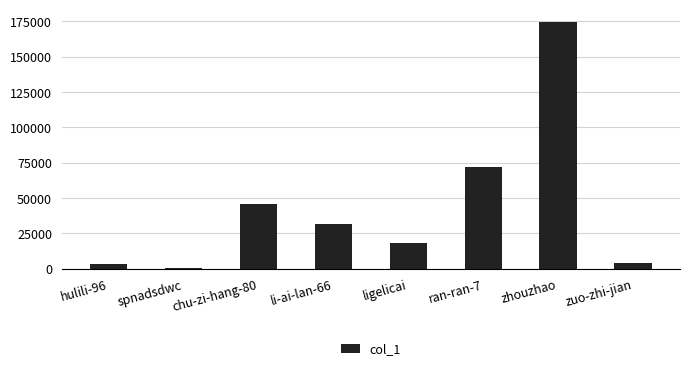

True or false: the data shows 4101 at zuo-zhi-jian.

True